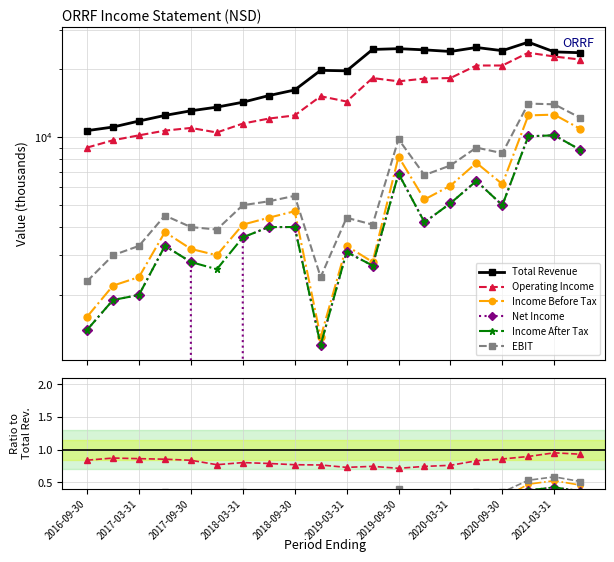

What are all the series names shown in the legend?

Total Revenue, Operating Income, Income Before Tax, Net Income, Income After Tax, EBIT